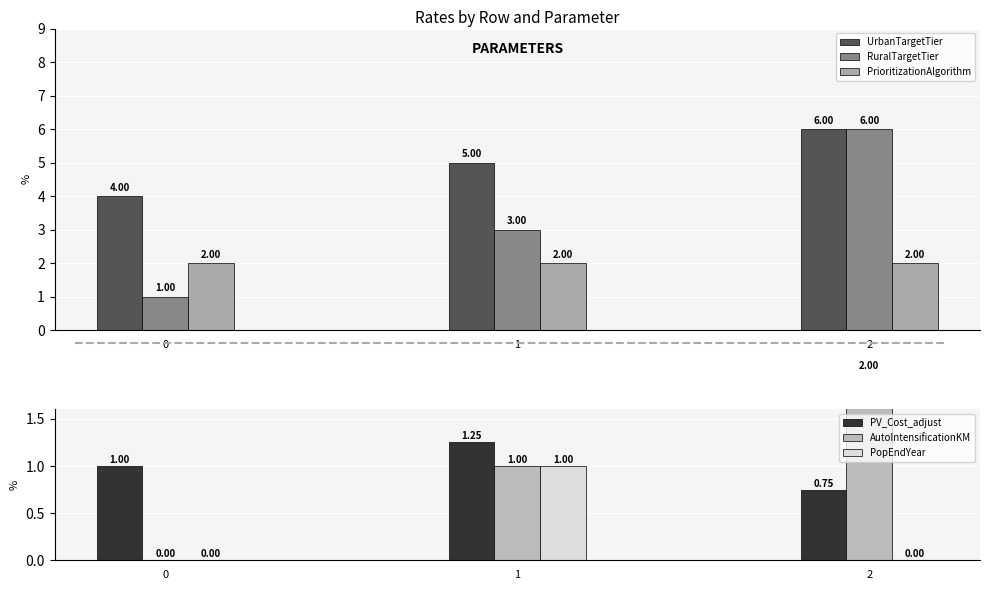

List the series in order of their peak value, highest first.

UrbanTargetTier, RuralTargetTier, PrioritizationAlgorithm, AutoIntensificationKM, PV_Cost_adjust, PopEndYear